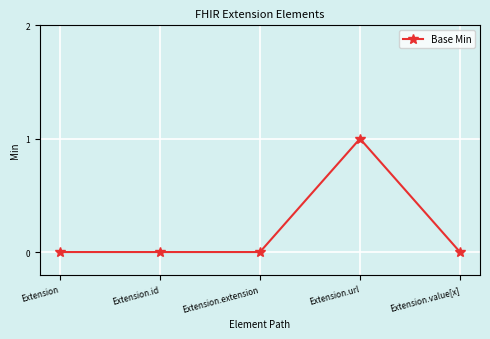

What is the sum of all values?

1